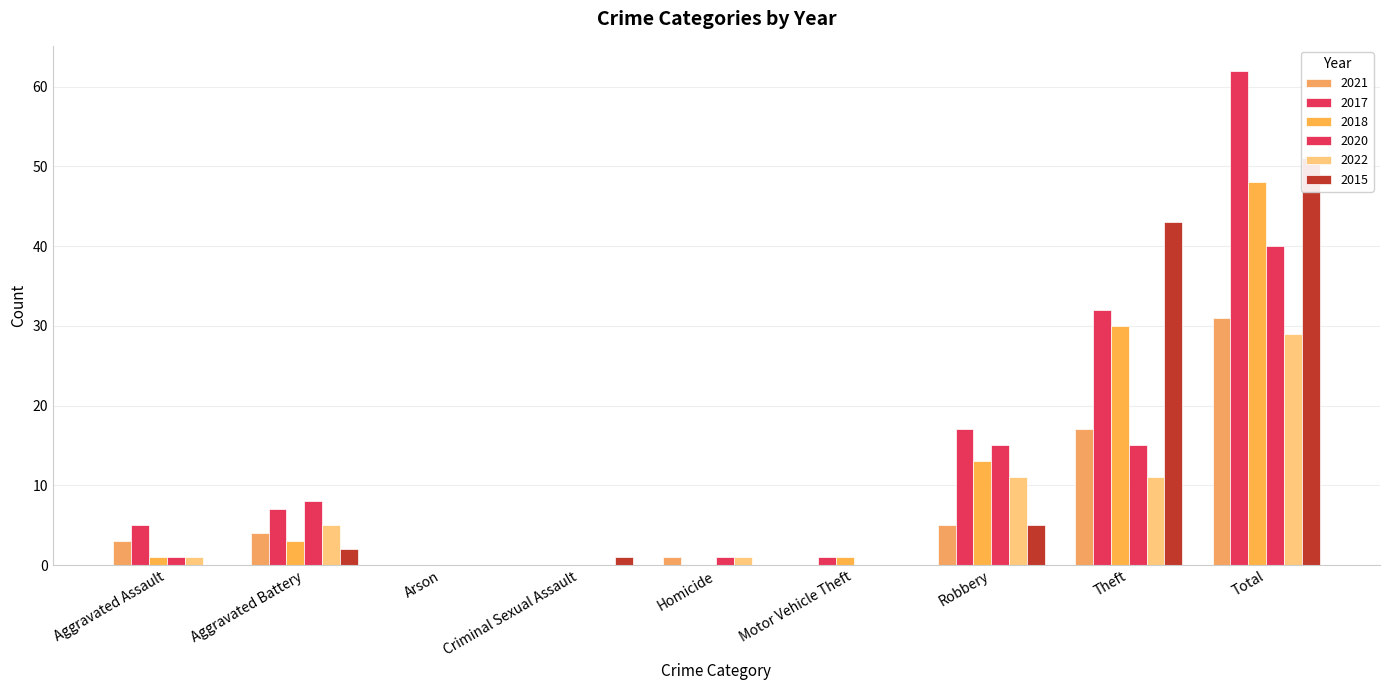

How many values in 2021 are above zero?

6